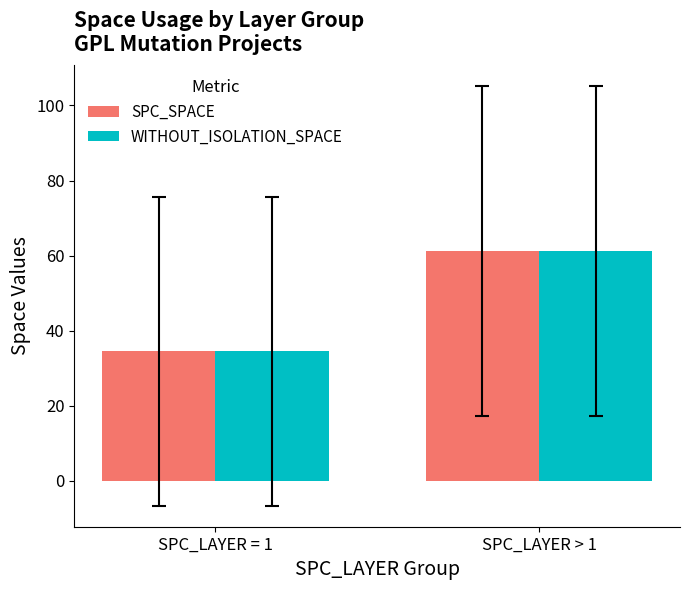

Which category has the lowest value in the WITHOUT_ISOLATION_SPACE series?

SPC_LAYER = 1